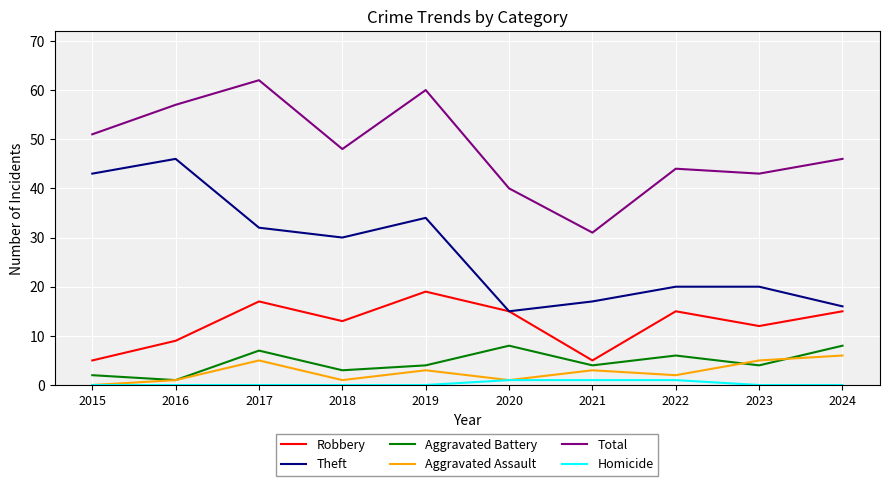

True or false: Homicide and Theft cross at least once.

False